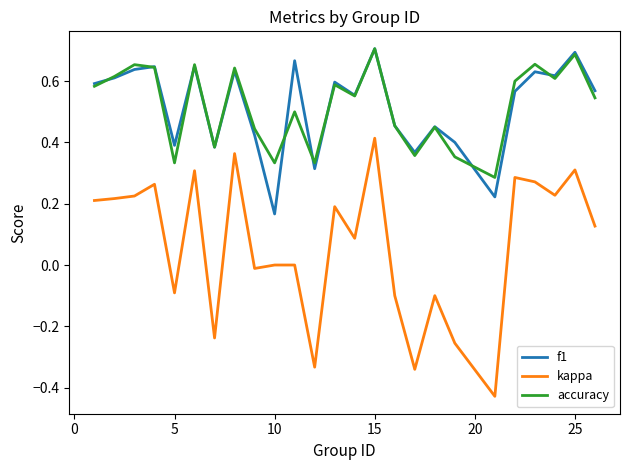

True or false: kappa and f1 cross at least once.

False